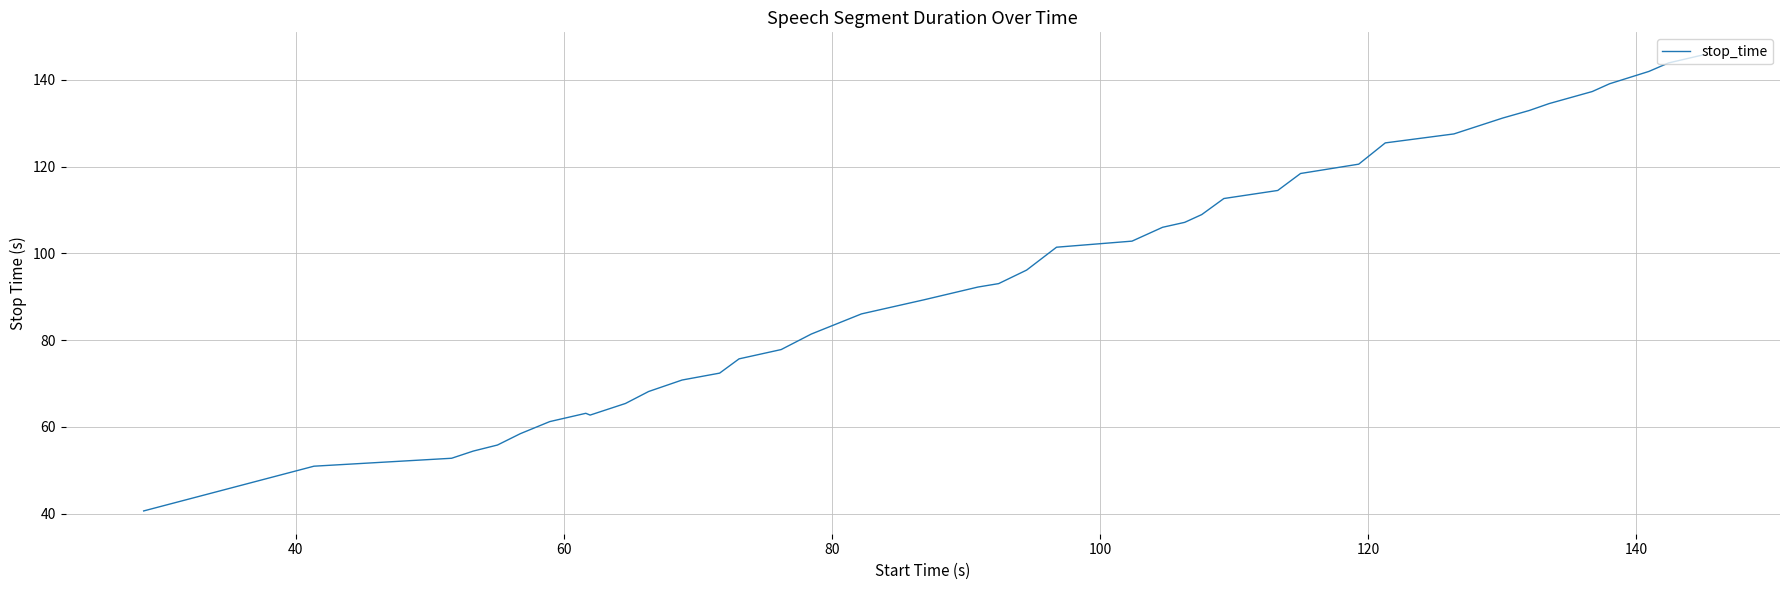

What is the maximum value shown in the chart?

145.7